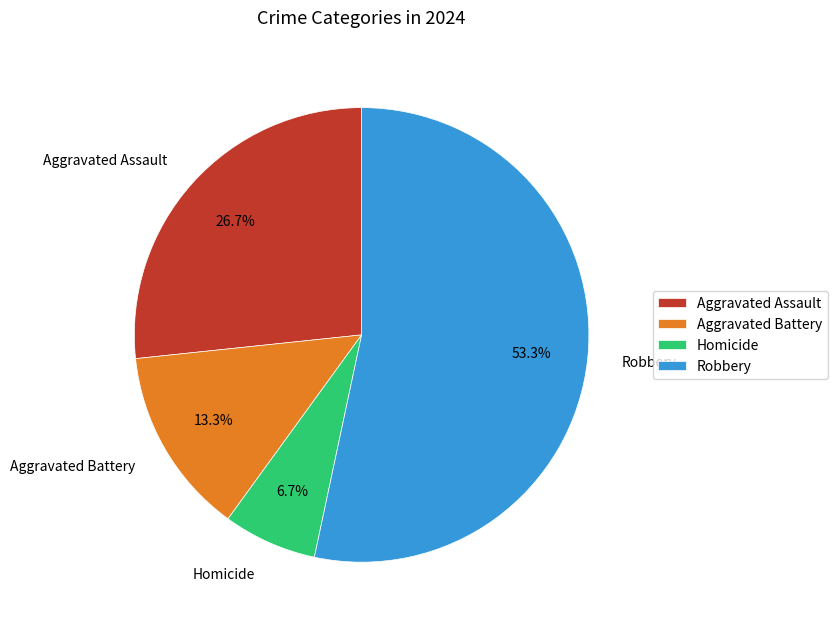

Does Homicide represent more than half of the total?

No